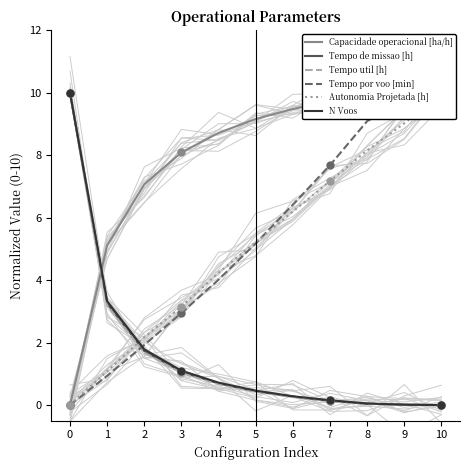

Is the value of N Voos at 7 greater than the value of Tempo util [h] at 3?

No